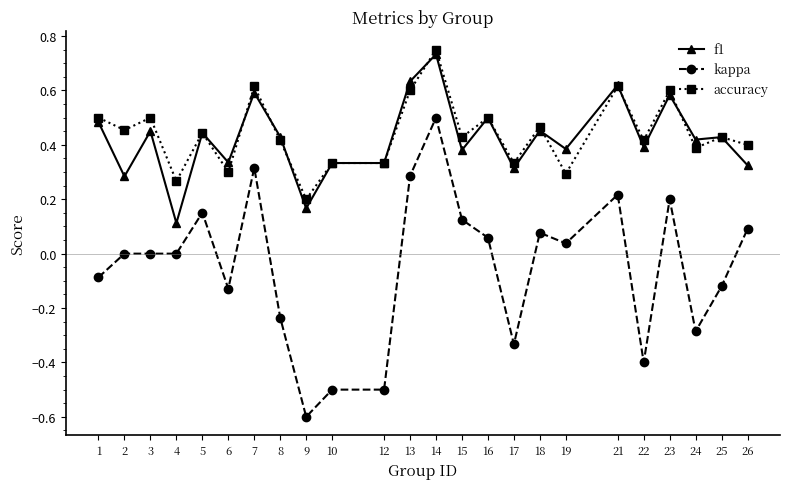

True or false: f1 has more than 1 points higher than both neighbors.

True